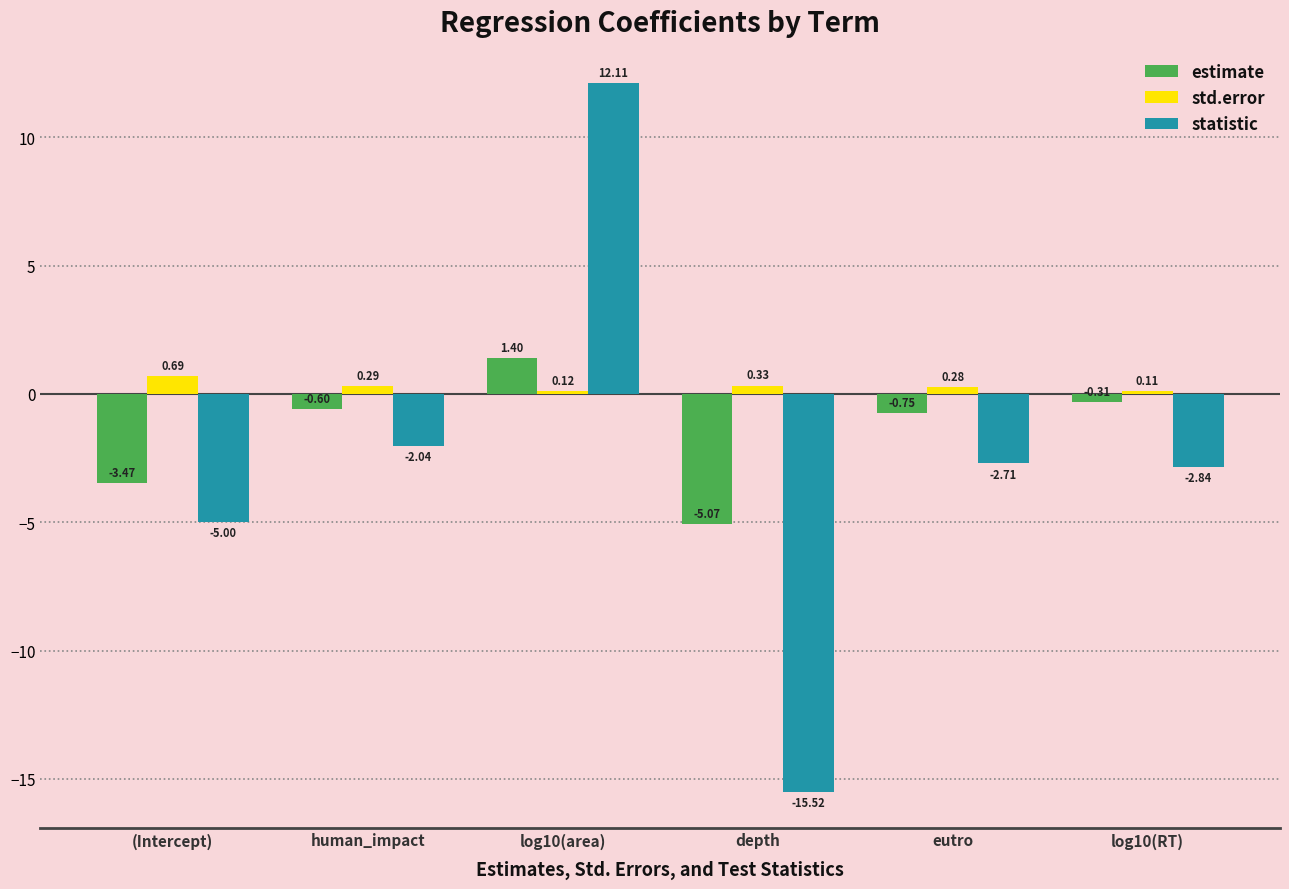

At which category is the sum across all series the highest?

log10(area)